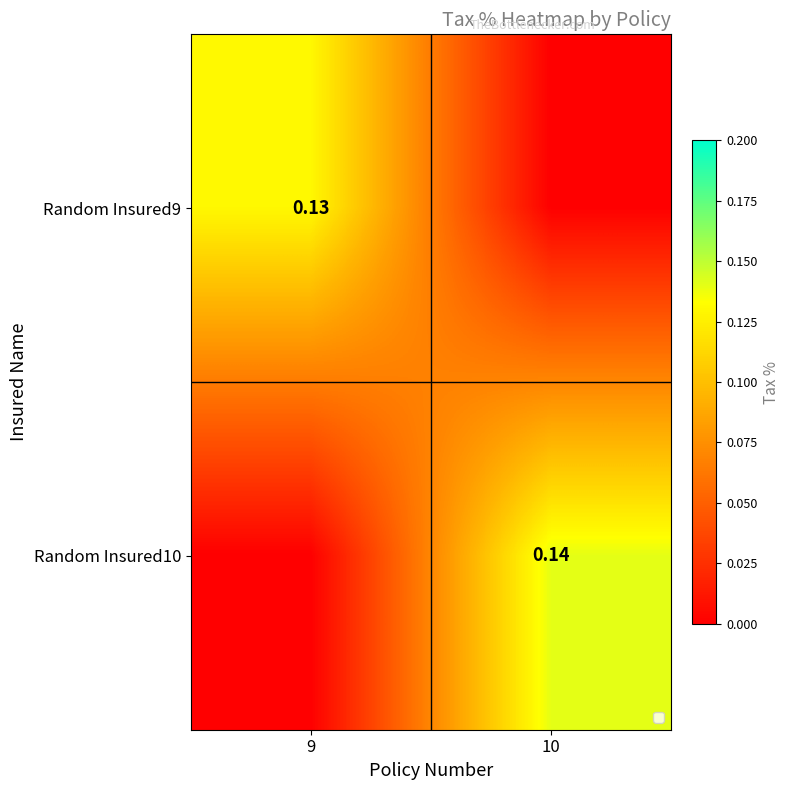

Is the value of Random Insured9 at 9 greater than the value of Random Insured10 at 10?

No